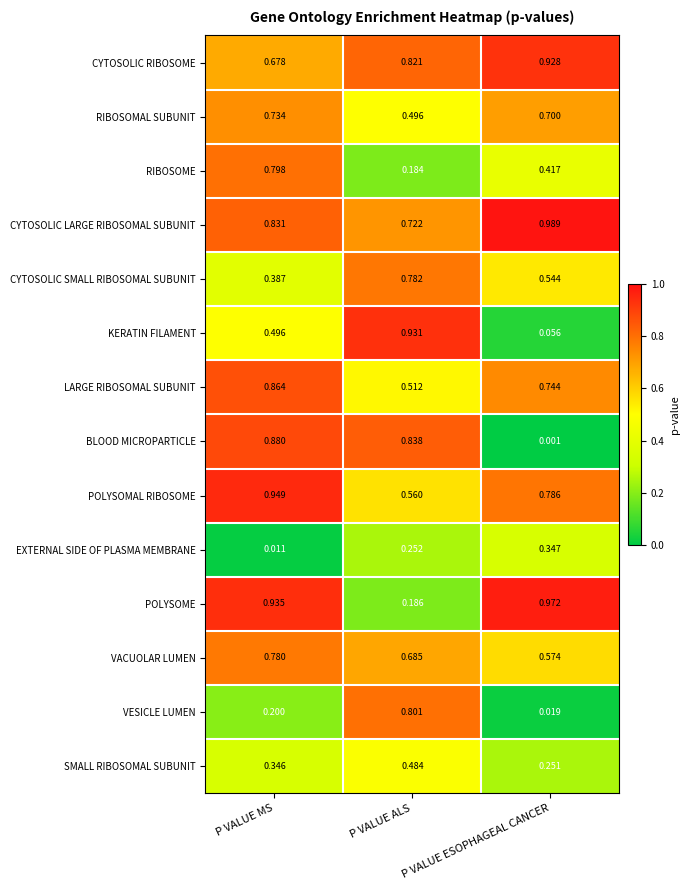

Rank the series by their maximum value, from highest to lowest.

CYTOSOLIC LARGE RIBOSOMAL SUBUNIT, POLYSOME, POLYSOMAL RIBOSOME, KERATIN FILAMENT, CYTOSOLIC RIBOSOME, BLOOD MICROPARTICLE, LARGE RIBOSOMAL SUBUNIT, VESICLE LUMEN, RIBOSOME, CYTOSOLIC SMALL RIBOSOMAL SUBUNIT, VACUOLAR LUMEN, RIBOSOMAL SUBUNIT, SMALL RIBOSOMAL SUBUNIT, EXTERNAL SIDE OF PLASMA MEMBRANE